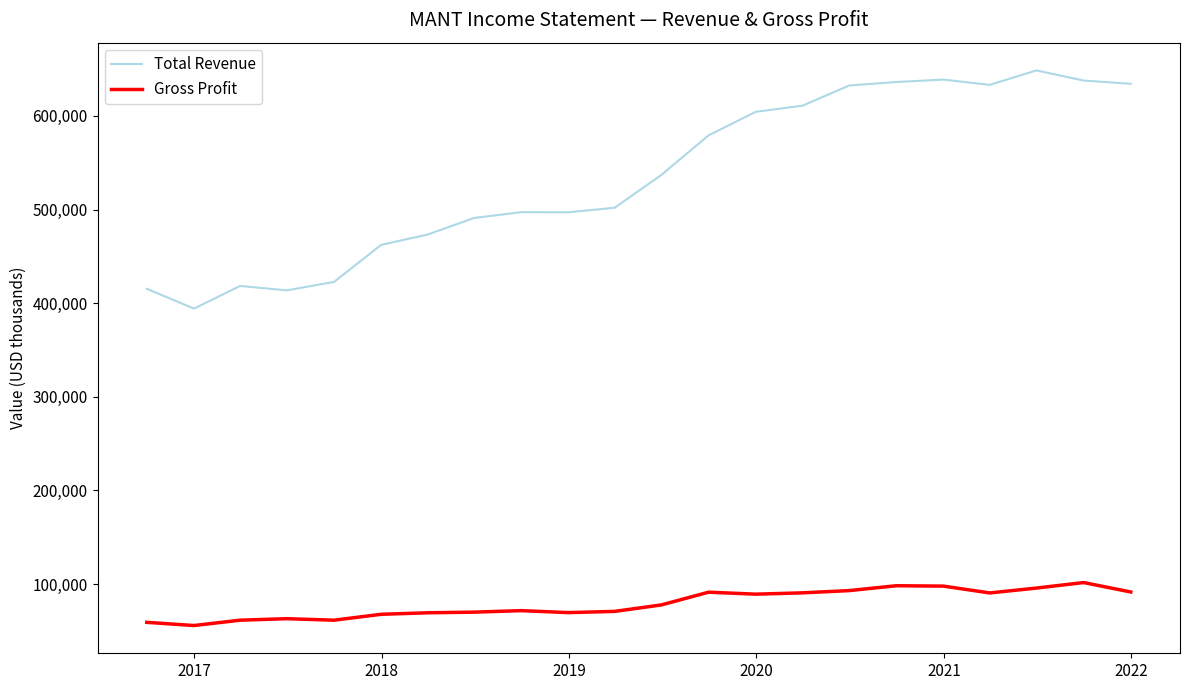

List the series in order of their peak value, highest first.

Total Revenue, Gross Profit